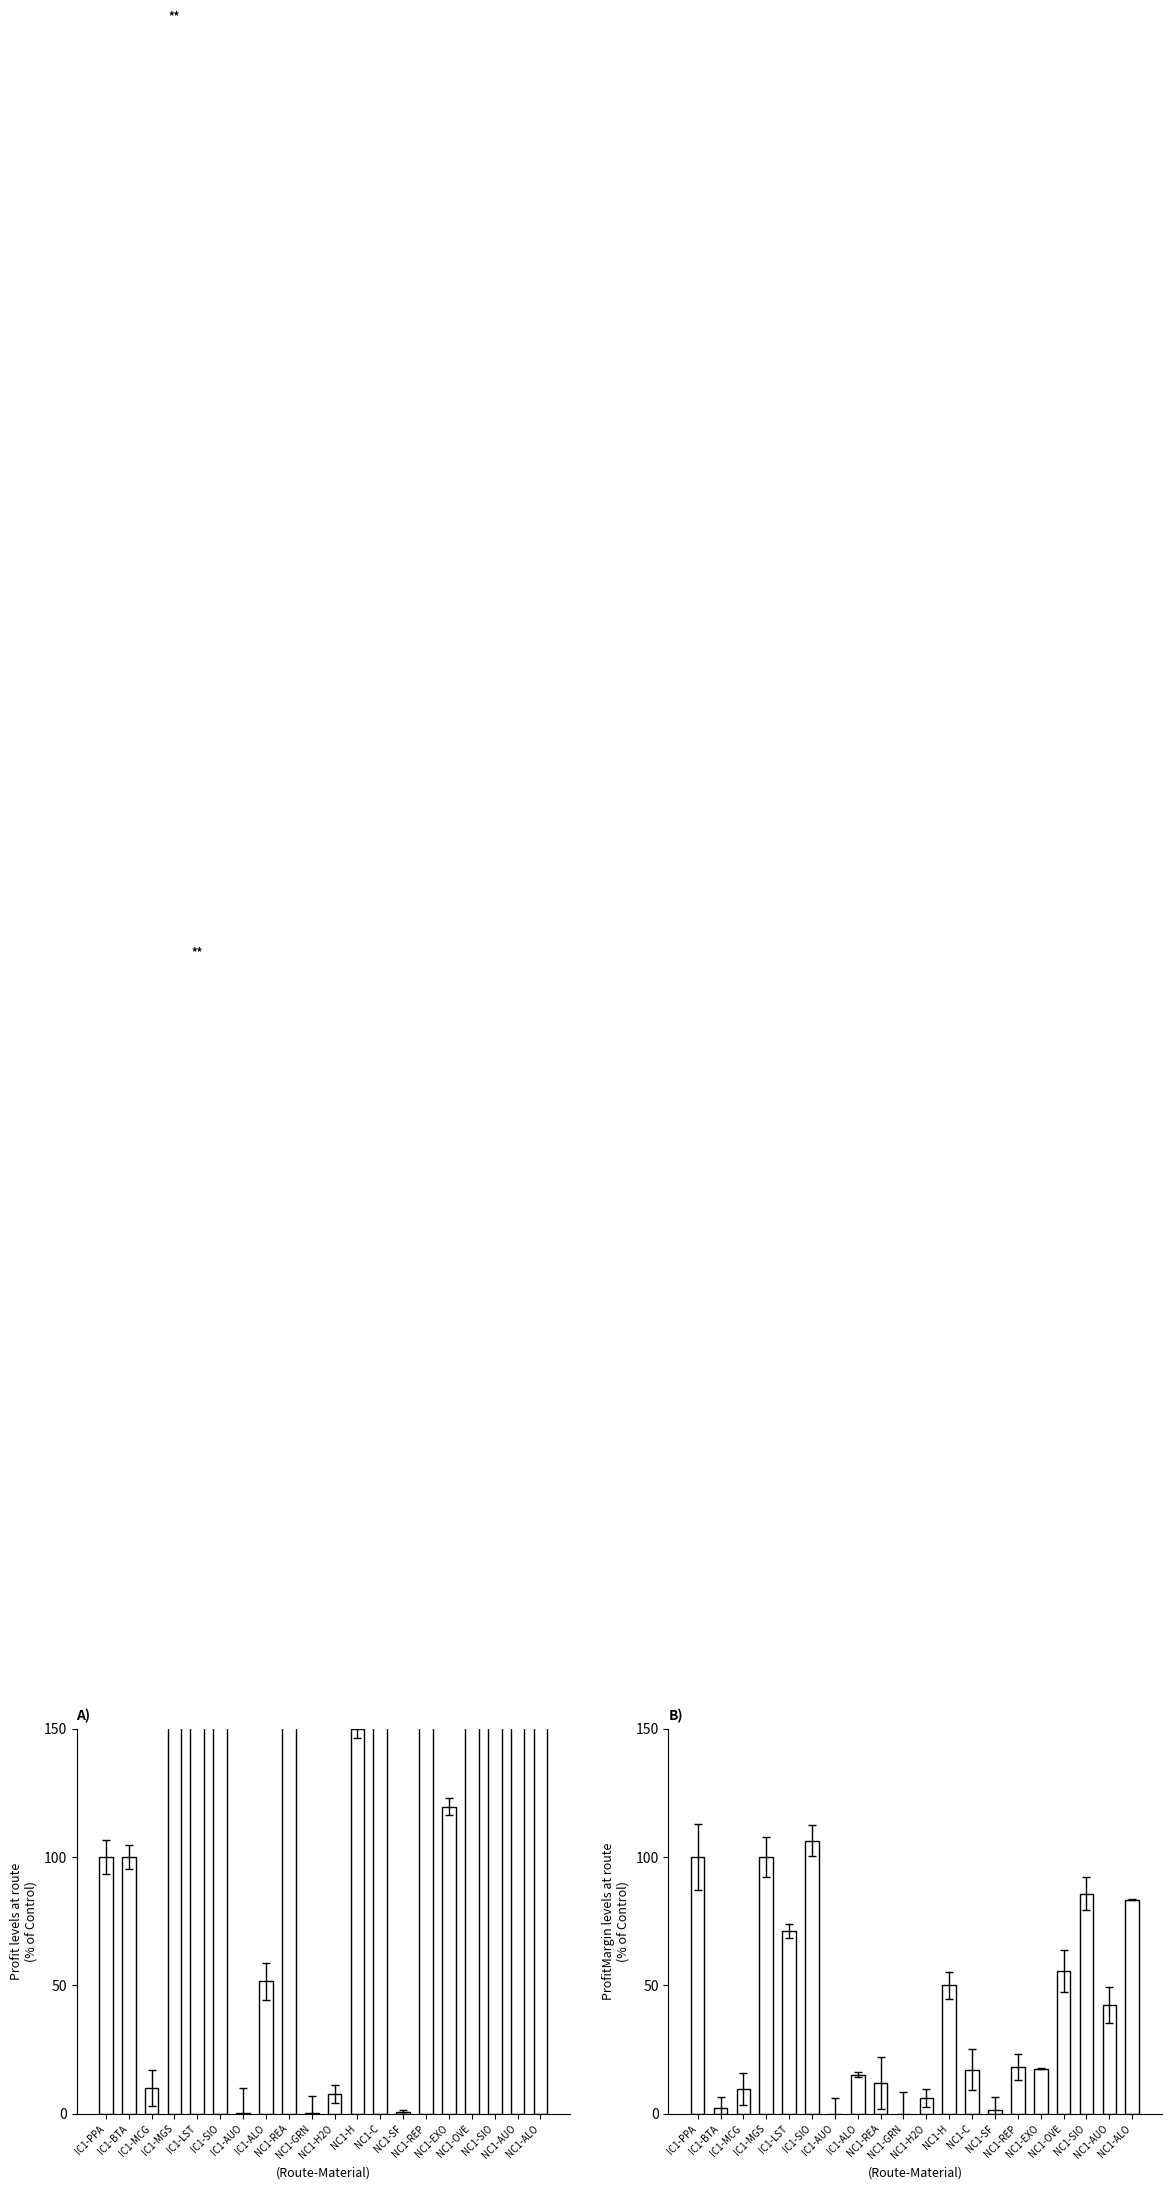

At which label does ProfitMargin first exceed 17?

IC1-PPA